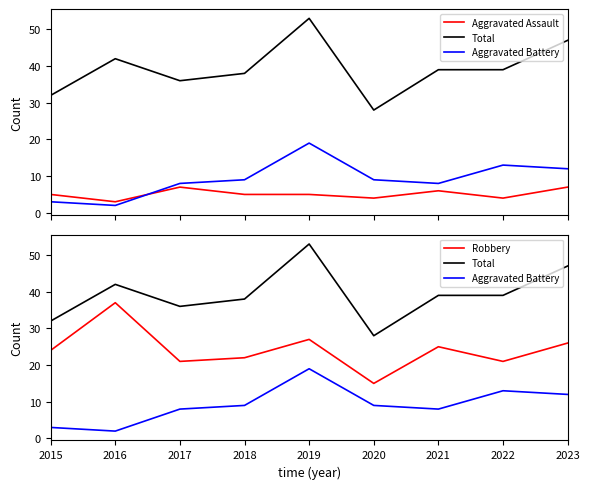

True or false: Robbery and Aggravated Assault cross at least once.

False